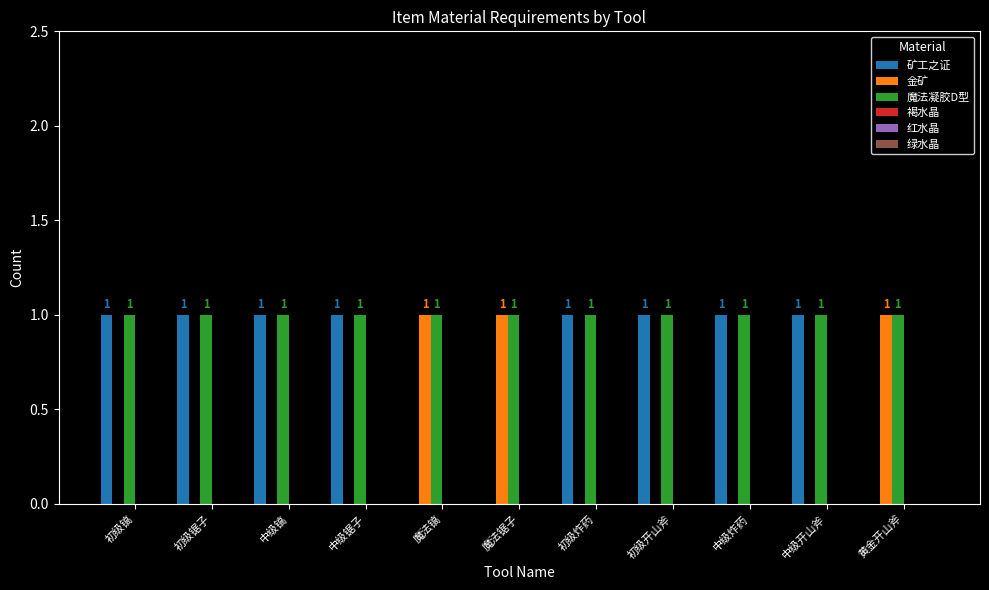

Which series has the largest total across all categories?

魔法凝胶D型